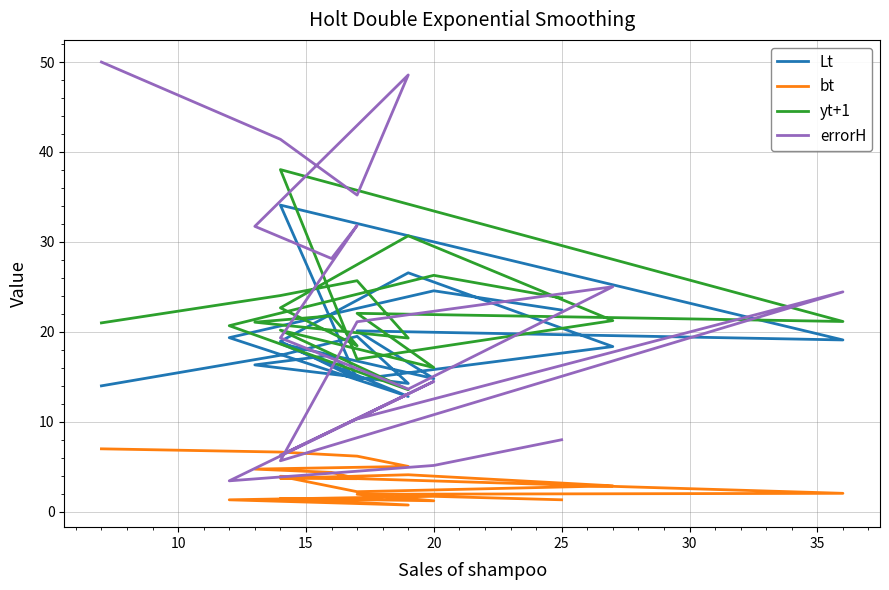

What is the label of the 3rd point from the left?

15